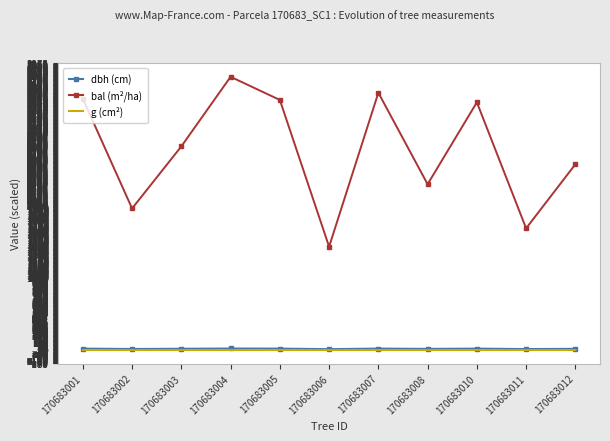

What is the approximate value of dbh (cm) at 170683011?

14.7